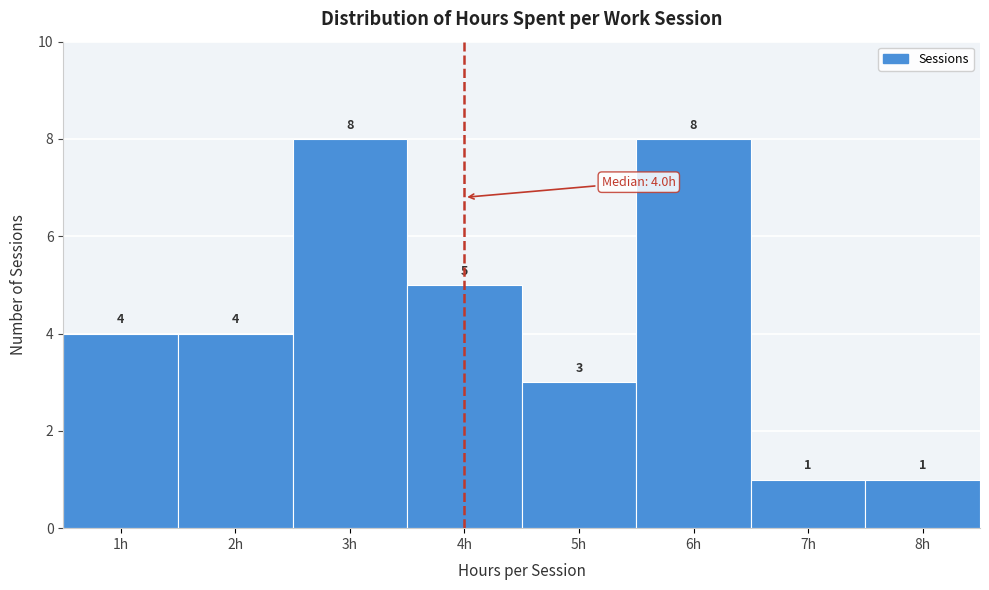

Reading left to right, transcribe this chart: for each bar, give the range it covers on the x-axis and its height.

0.5 to 1.5: 4
1.5 to 2.5: 4
2.5 to 3.5: 8
3.5 to 4.5: 5
4.5 to 5.5: 3
5.5 to 6.5: 8
6.5 to 7.5: 1
7.5 to 8.5: 1